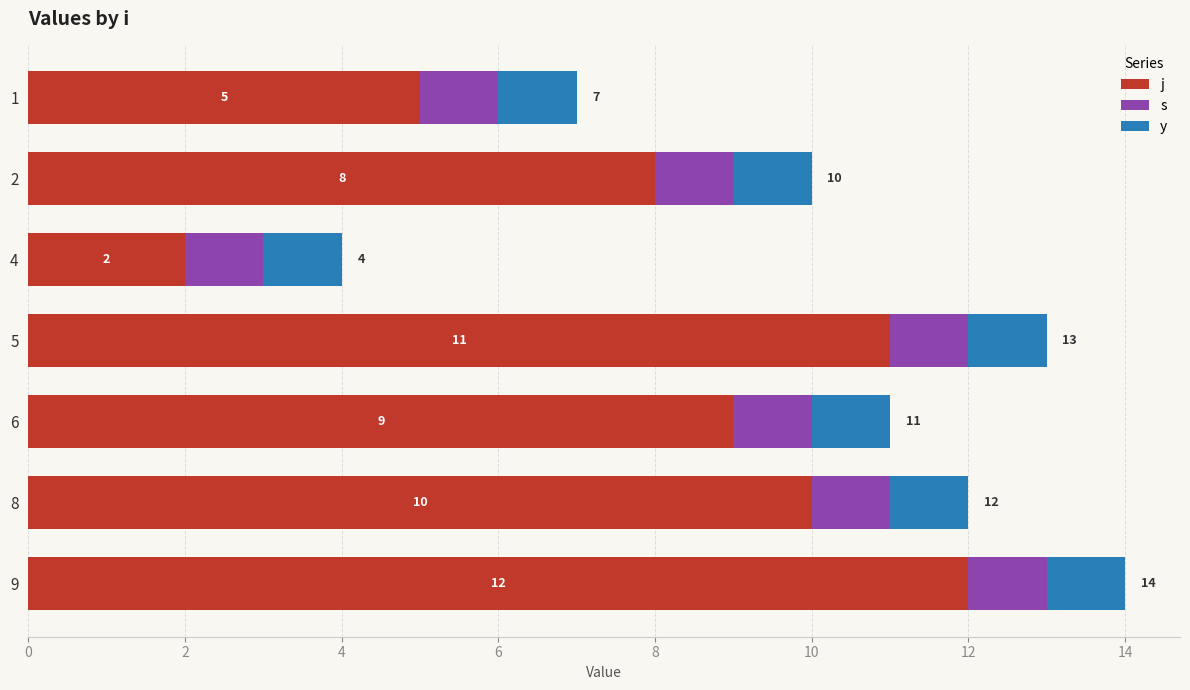

At which category is the sum across all series the highest?

9